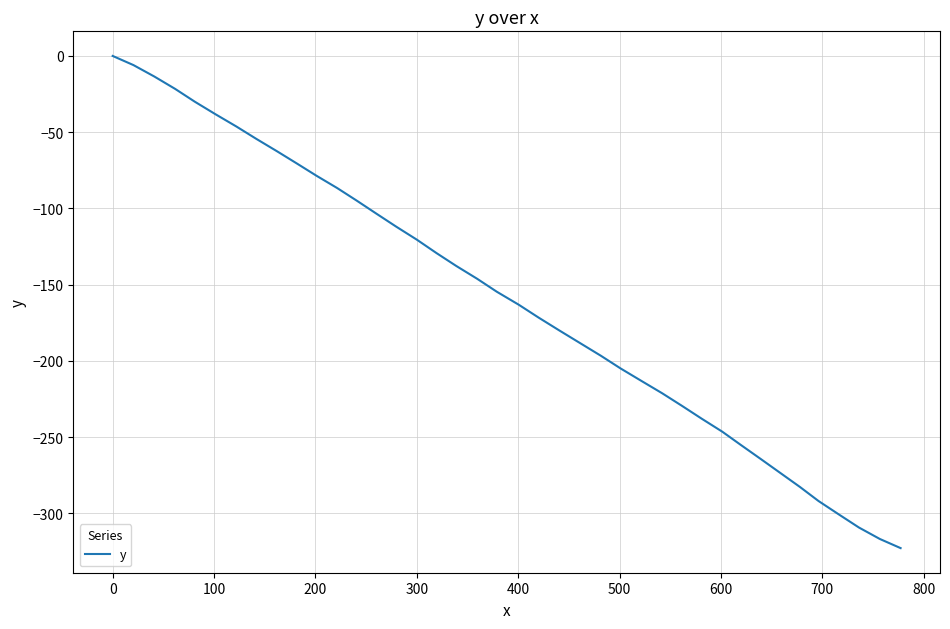

What is the minimum value shown in the chart?

-322.7